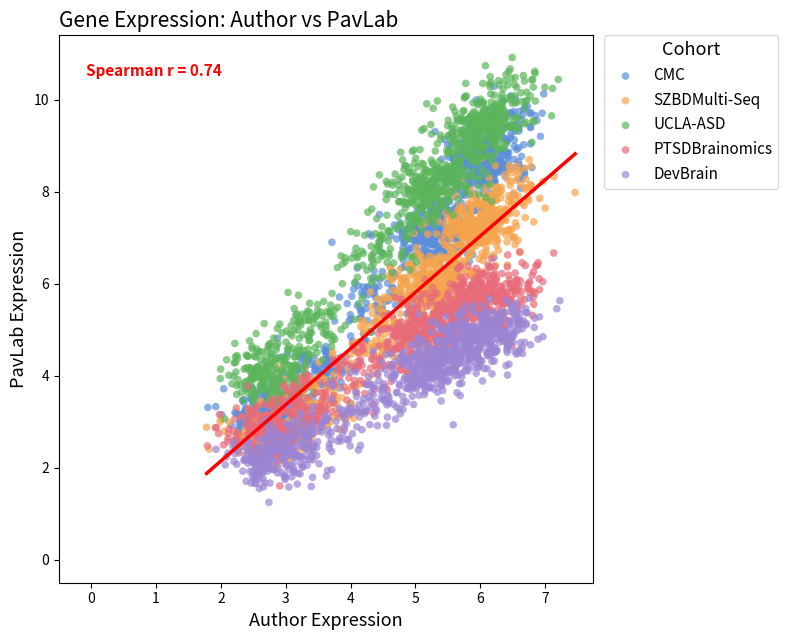

What are all the series names shown in the legend?

CMC, SZBDMulti-Seq, UCLA-ASD, PTSDBrainomics, DevBrain